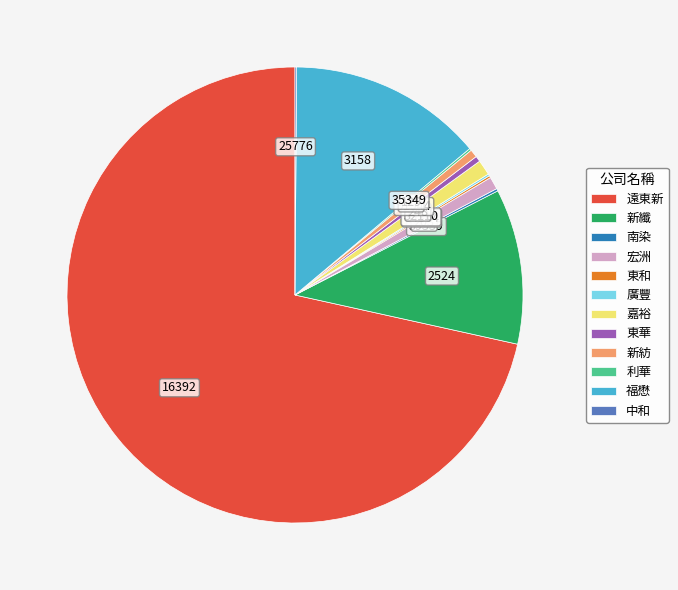

What is the largest slice in the pie chart?

遠東新